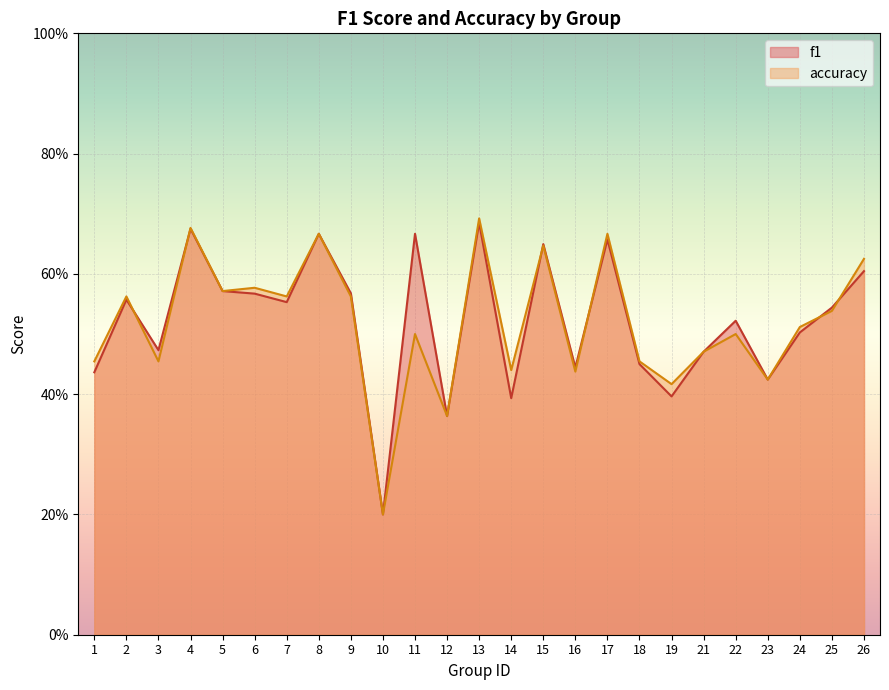

Reading right to left, list all the values displayed in this chart.

f1: 26=0.6	25=0.5	24=0.5	23=0.4	22=0.5	21=0.5	19=0.4	18=0.5	17=0.7	16=0.4	15=0.6	14=0.4	13=0.7	12=0.4	11=0.7	10=0.2	9=0.6	8=0.7	7=0.6	6=0.6	5=0.6	4=0.7	3=0.5	2=0.6	1=0.4
accuracy: 26=0.6	25=0.5	24=0.5	23=0.4	22=0.5	21=0.5	19=0.4	18=0.5	17=0.7	16=0.4	15=0.6	14=0.4	13=0.7	12=0.4	11=0.5	10=0.2	9=0.6	8=0.7	7=0.6	6=0.6	5=0.6	4=0.7	3=0.5	2=0.6	1=0.5